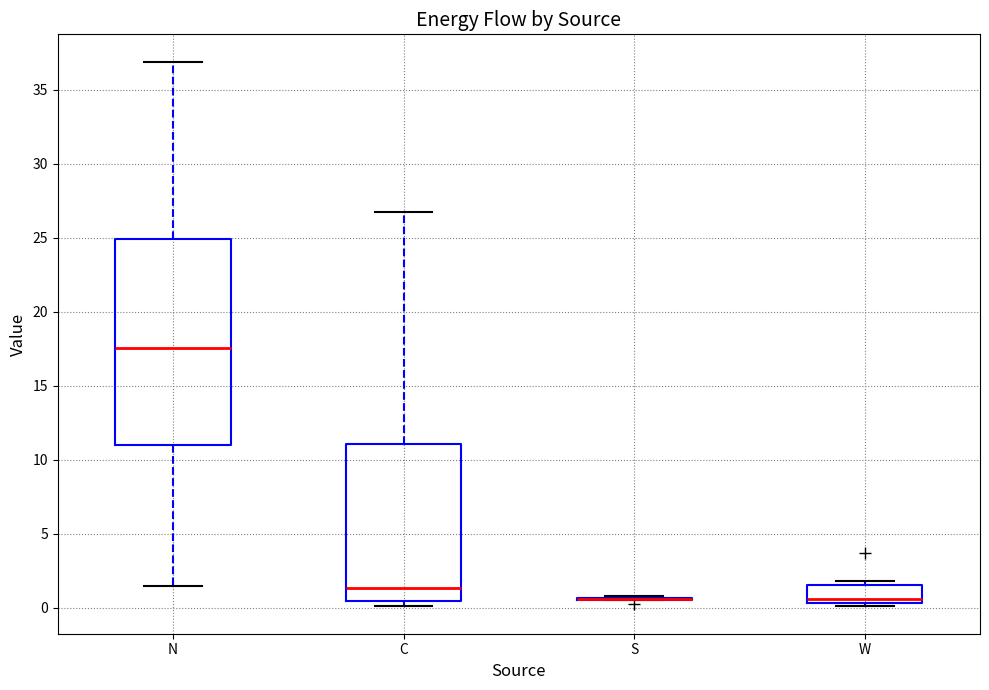

Reading left to right, read every box against the y-axis: the position of its median line, the range the box covers, and the ends of its whiskers. The values are not printed on the chart, so give them approximately, as read against the axis.

N: median 17.5, box 11.0 to 25.0, whiskers 1.5 to 37.0
C: median 1.5, box 0.5 to 11.0, whiskers 0.0 to 27.0
S: box collapsed to a line at 0.5, whiskers 0.5 to 1.0
W: median 0.5 (just above the box's lower edge), box 0.5 to 1.5, whiskers 0.0 to 2.0